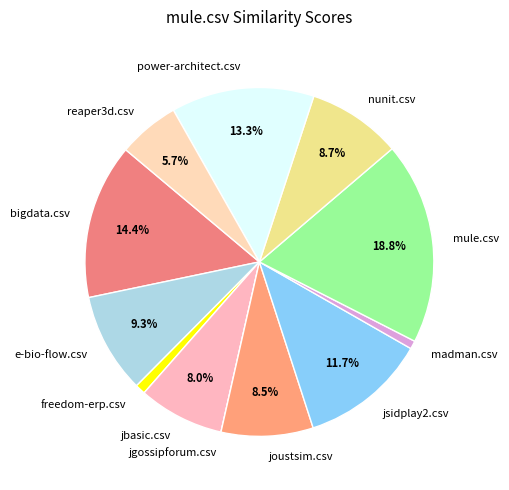

Is it true that madman.csv is 1% of the pie?

True